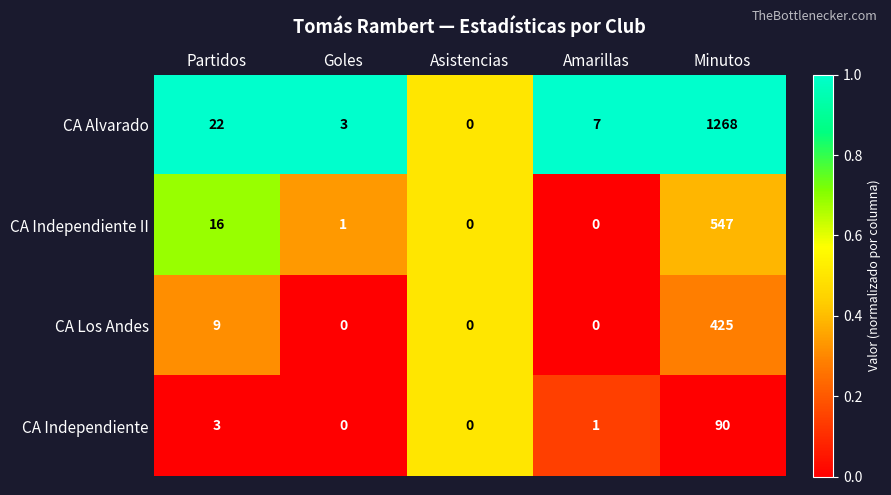

What is the total value across all series at Minutos?

2330